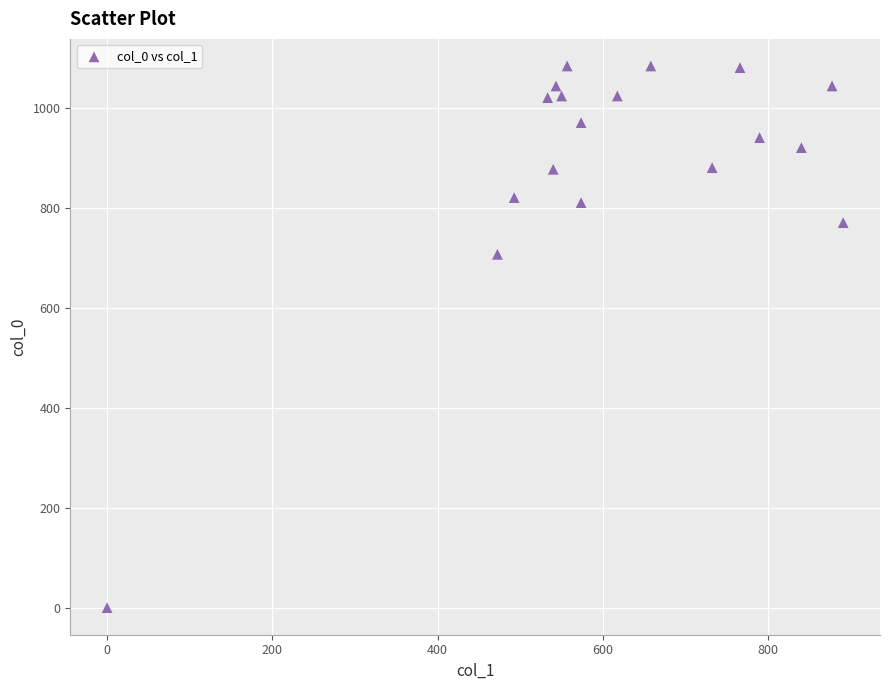

What is the range of X values (max minus min)?

891.0